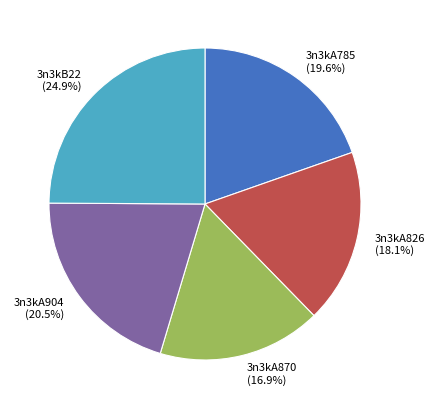

True or false: 3n3kB22 accounts for 25% of the total.

True